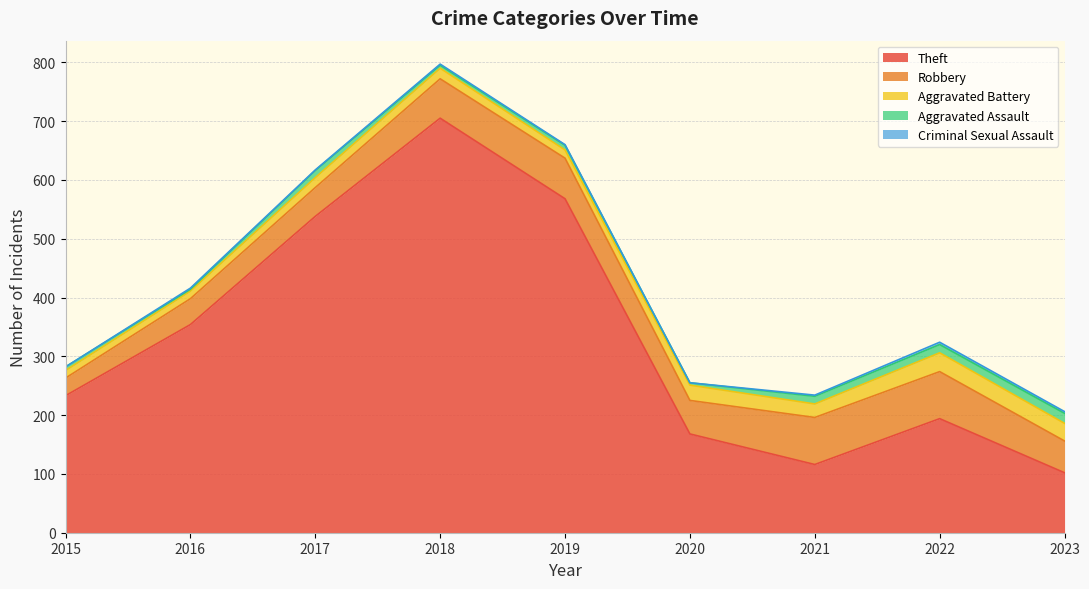

At how many categories does at least one series exceed 637?

1